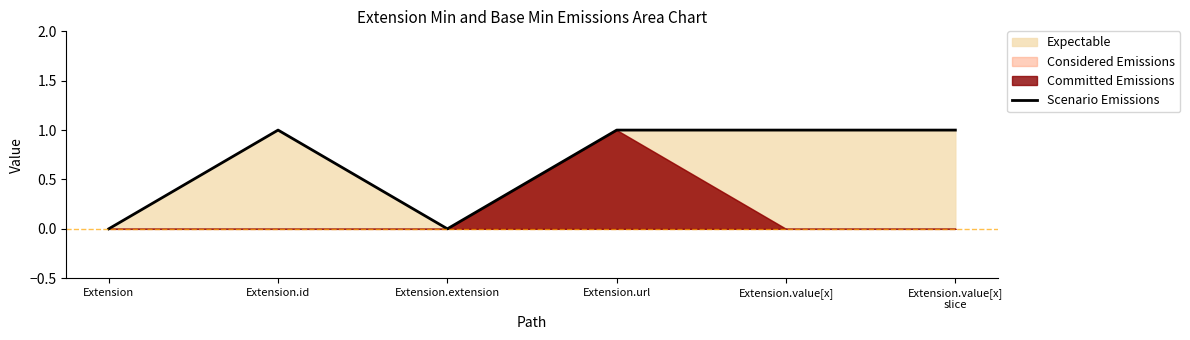

How many points are lower than both their immediate neighbors (excluding endpoints)?

1